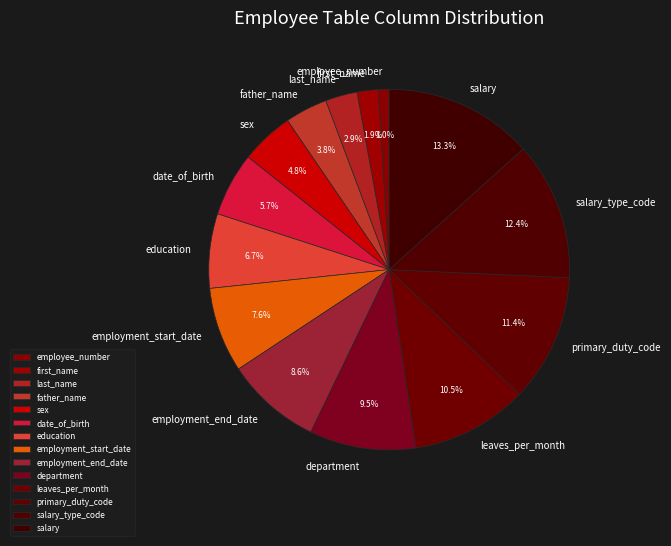

To the nearest percent, what is the average slice percentage?

7%